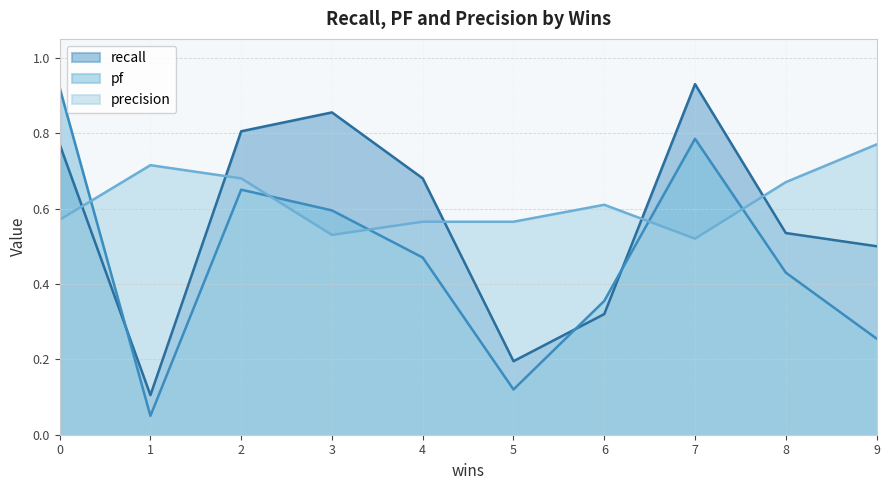

Read the pf value at 8.

0.4